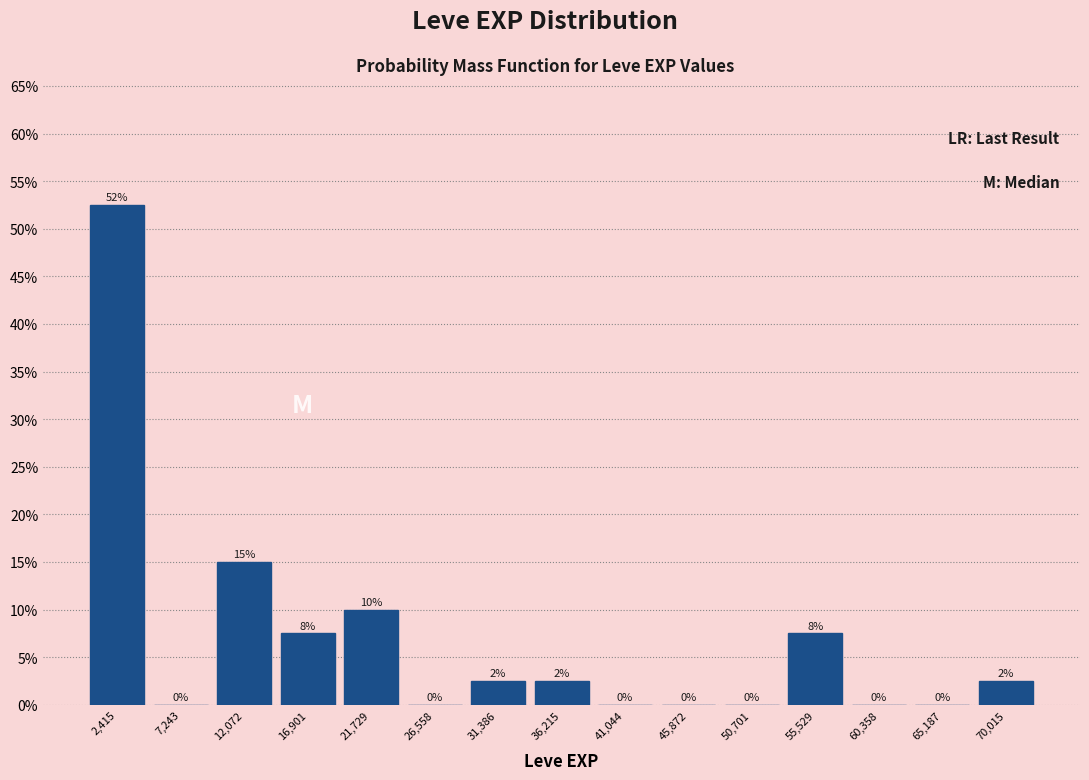

Over which range of the x-axis is the bar tallest?

0 to 5000